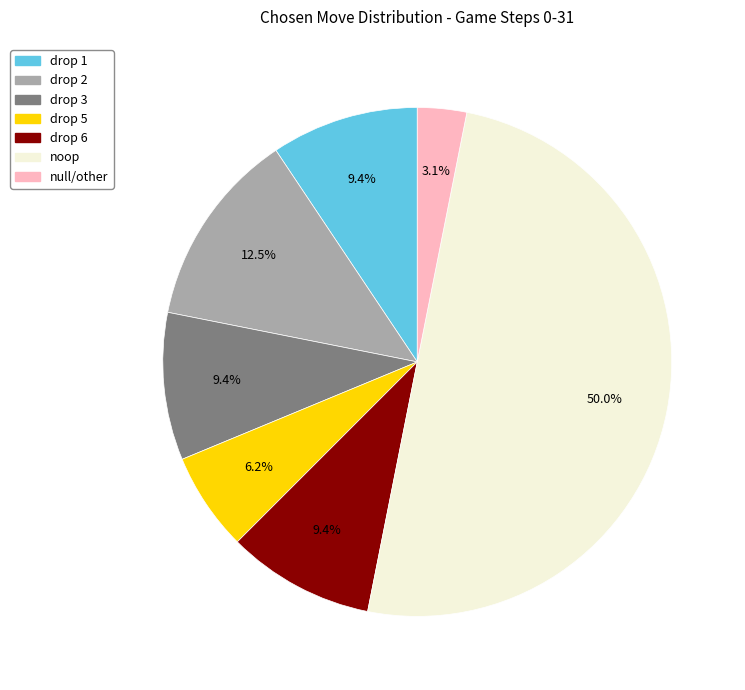

To the nearest percent, what is the difference between the drop 6 and null/other slice percentages?

6%